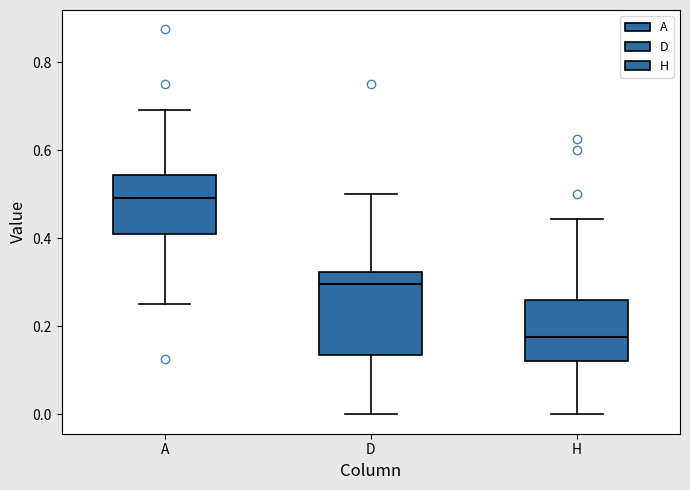

Reading left to right, transcribe this box plot: for each box, give where its median line is, the range the box spans, and where its two whiskers end, as read against the y-axis. The values are not printed on the chart, so give them approximately, as read against the axis.

A: median 0.50, box 0.42 to 0.54, whiskers 0.26 to 0.70
D: median 0.30, box 0.14 to 0.32, whiskers 0.00 to 0.50
H: median 0.18, box 0.12 to 0.26, whiskers 0.00 to 0.44